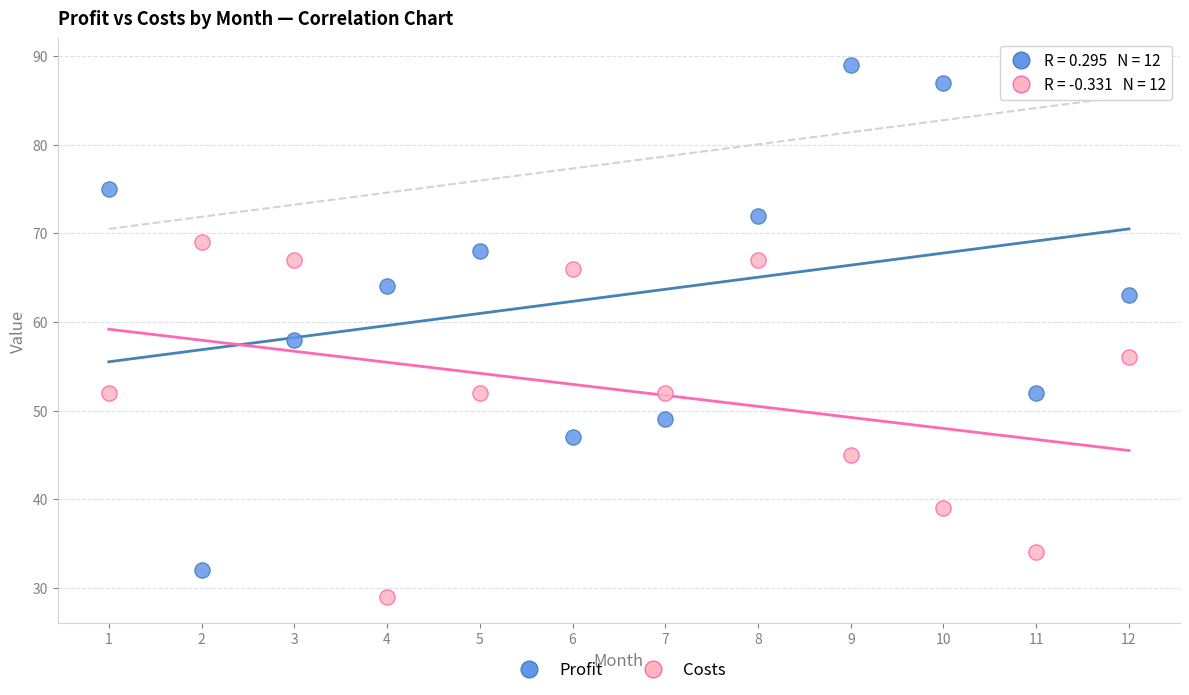

Which series reaches the minimum Y coordinate?

Costs